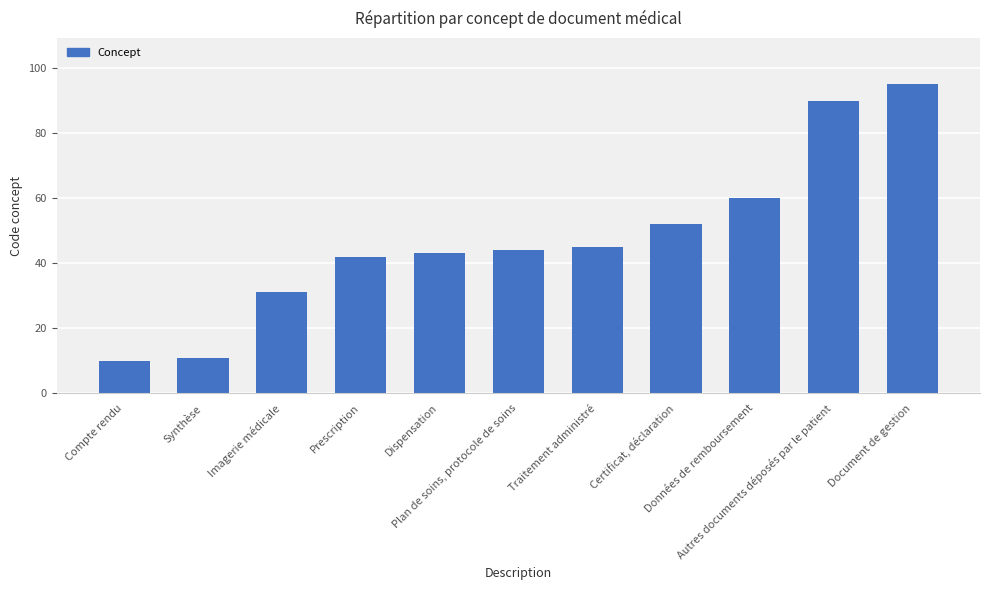

Rank the categories by value from lowest to highest.

Compte rendu, Synthèse, Imagerie médicale, Prescription, Dispensation, Plan de soins, protocole de soins, Traitement administré, Certificat, déclaration, Données de remboursement, Autres documents déposés par le patient, Document de gestion